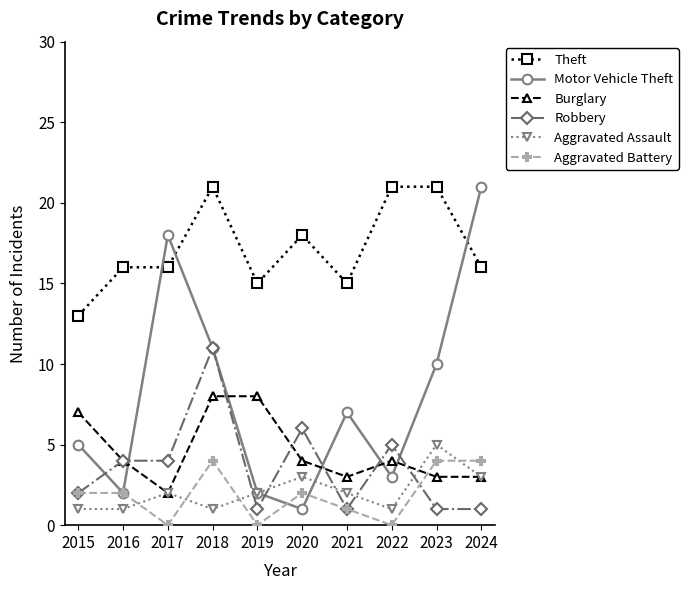

Read the Aggravated Assault value at 2021.

2